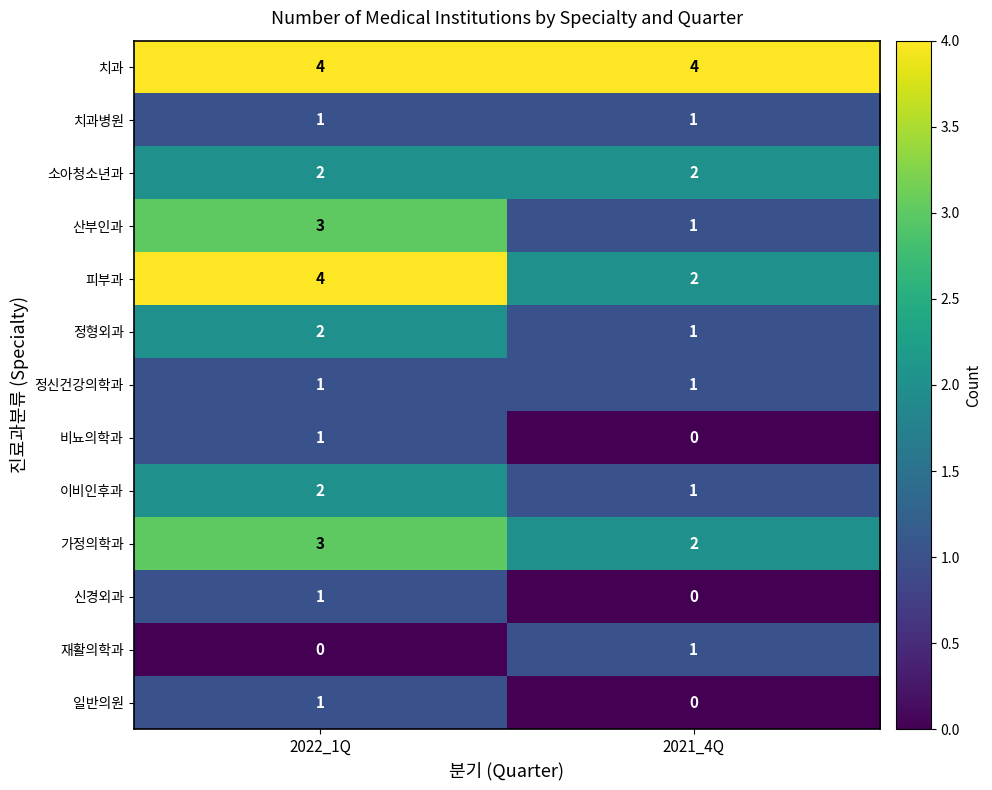

The value of 치과 at 2022_1Q is 2. True or false?

False